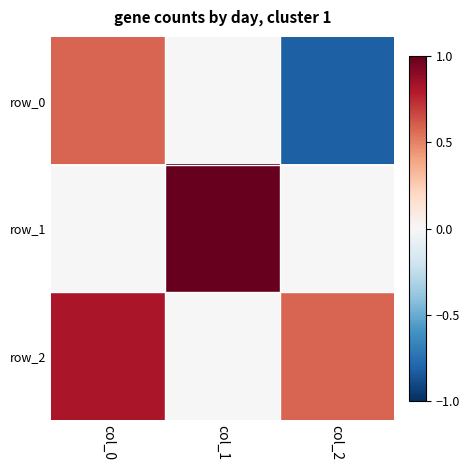

What is the difference between the highest and lowest values at col_2?

1.4